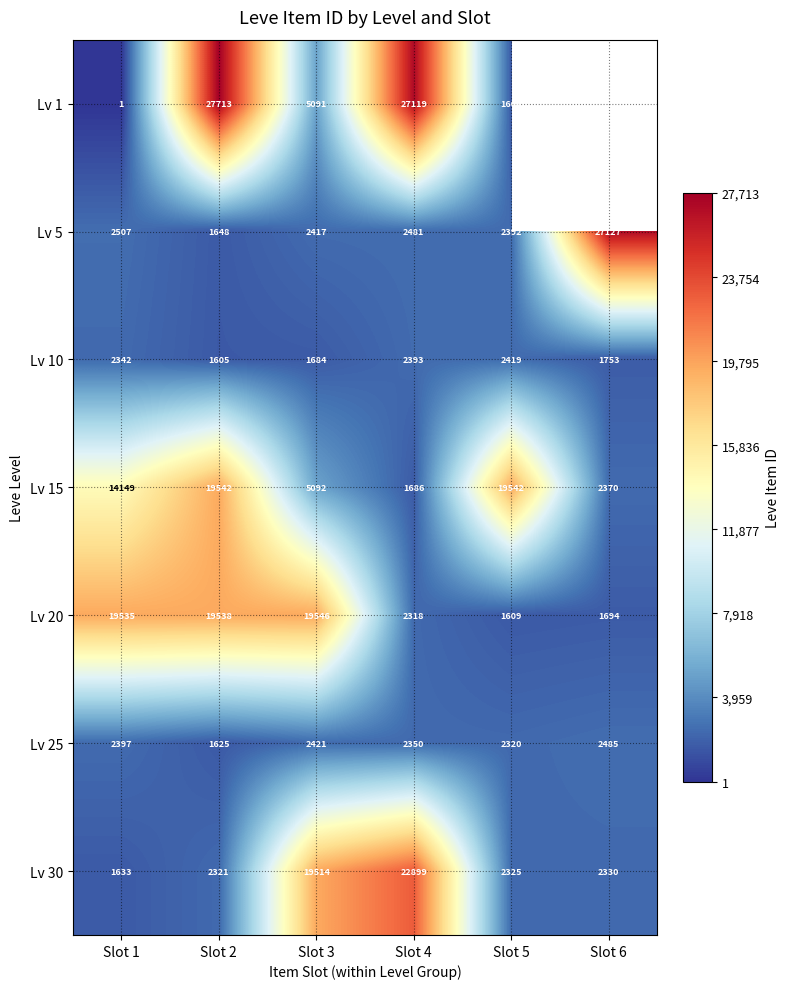

How many values in the Lv 30 series are below 2330?

3